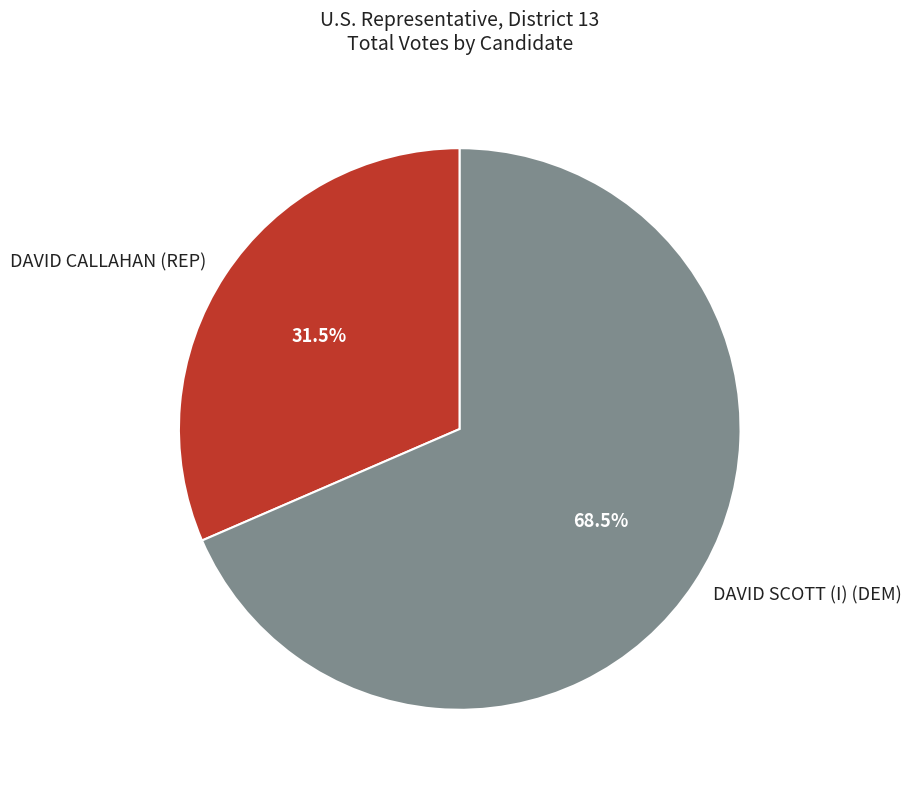

What percentage do DAVID CALLAHAN (REP) and DAVID SCOTT (I) (DEM) together represent?

100.0%